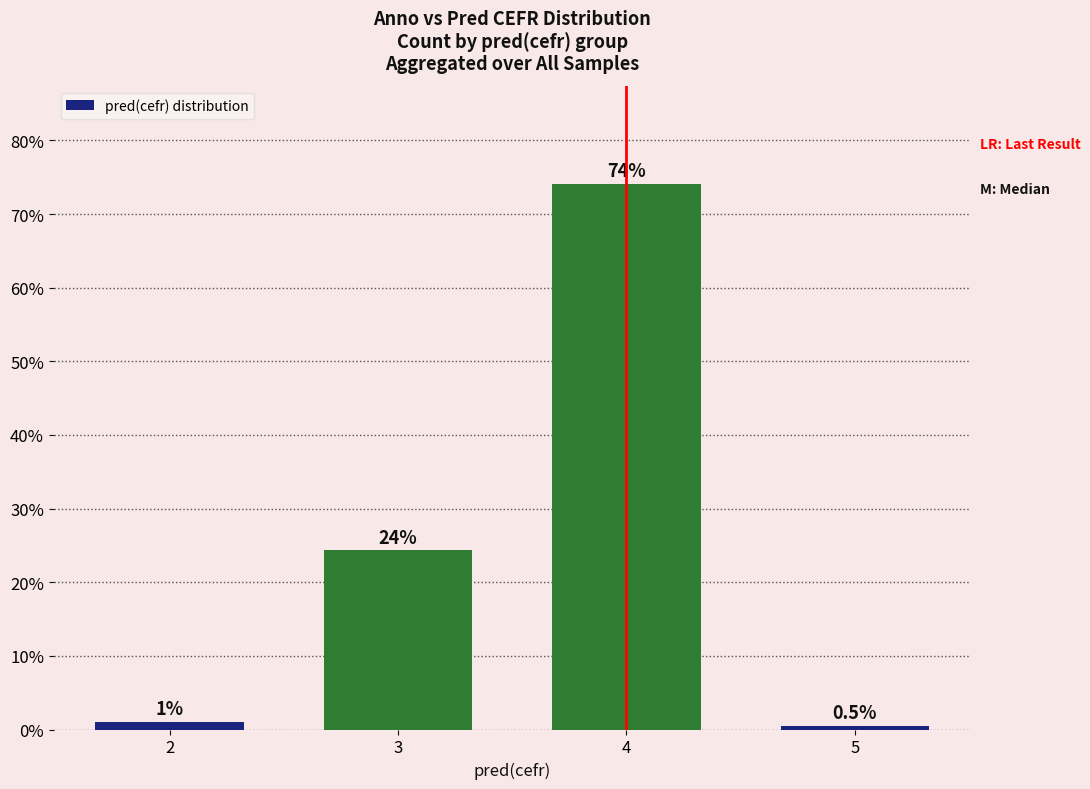

The value at 3 is 11.6. True or false?

False